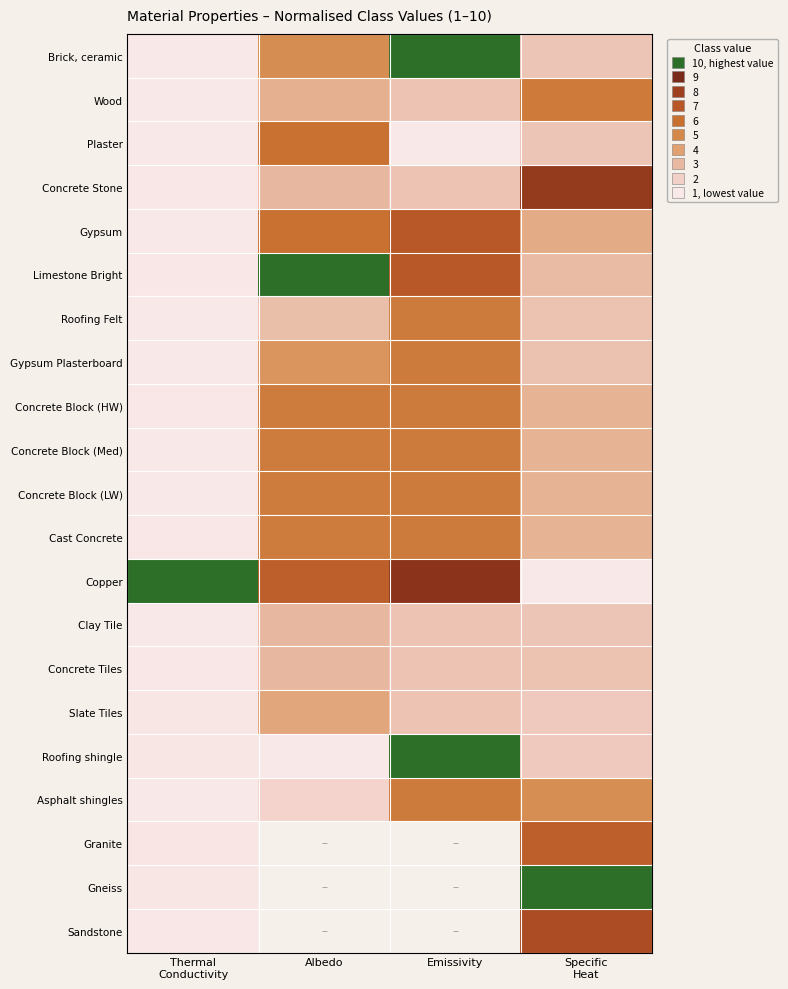

Is the value of Asphalt shingles at Emissivity greater than the value of Roofing Felt at Thermal Conductivity?

Yes